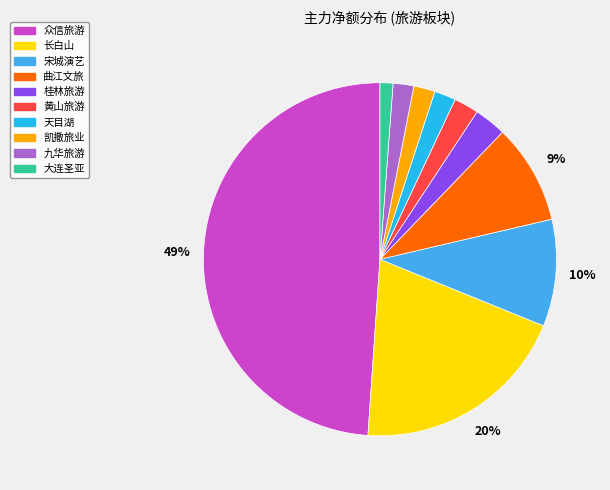

Count the number of slices in the pie.

10